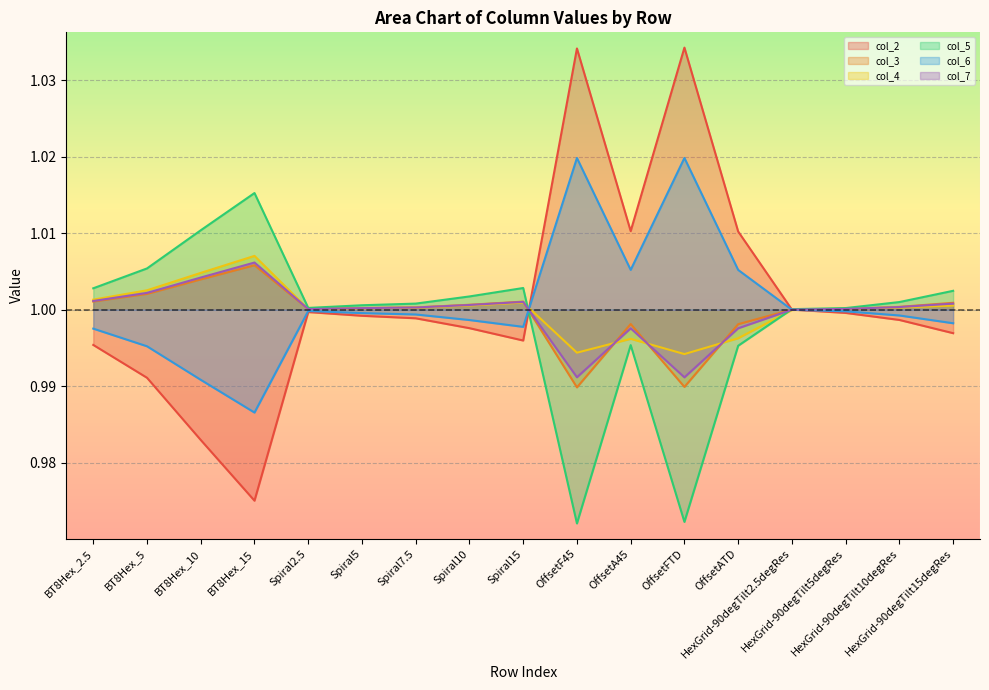

What is the value of the col_7 point at the 3rd from the left?

1.0